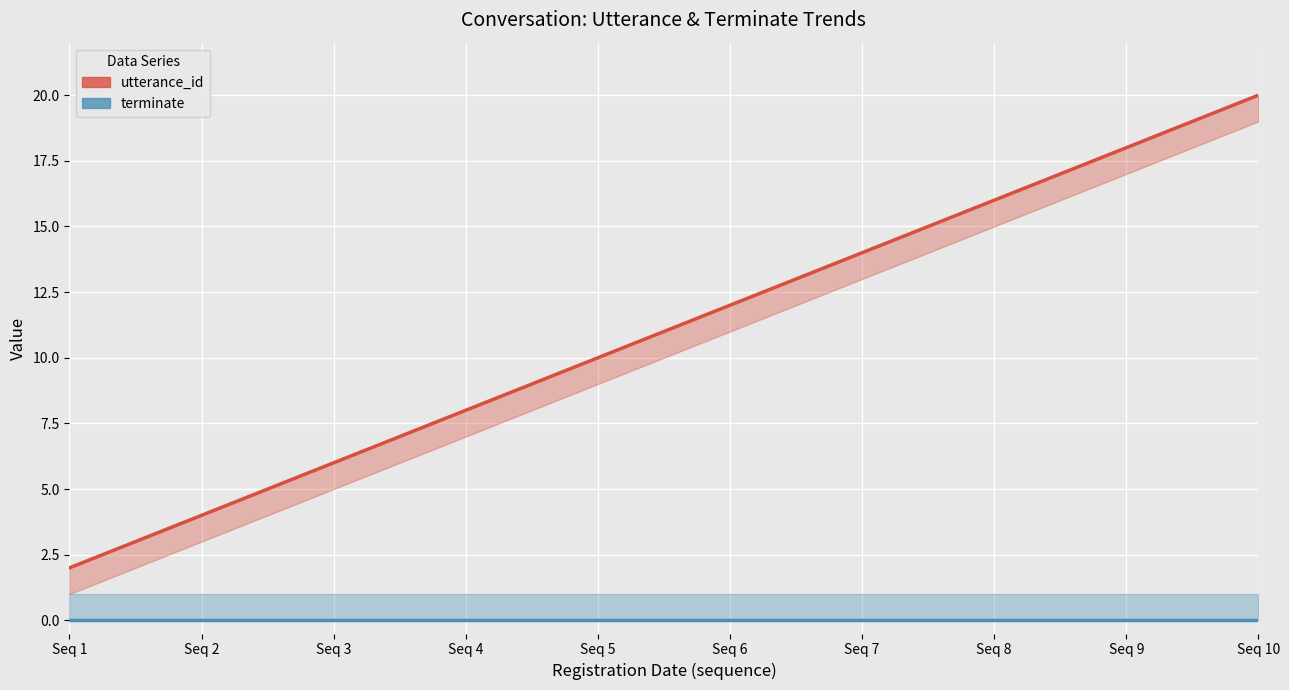

Which category has the highest value across all series?

Seq 10